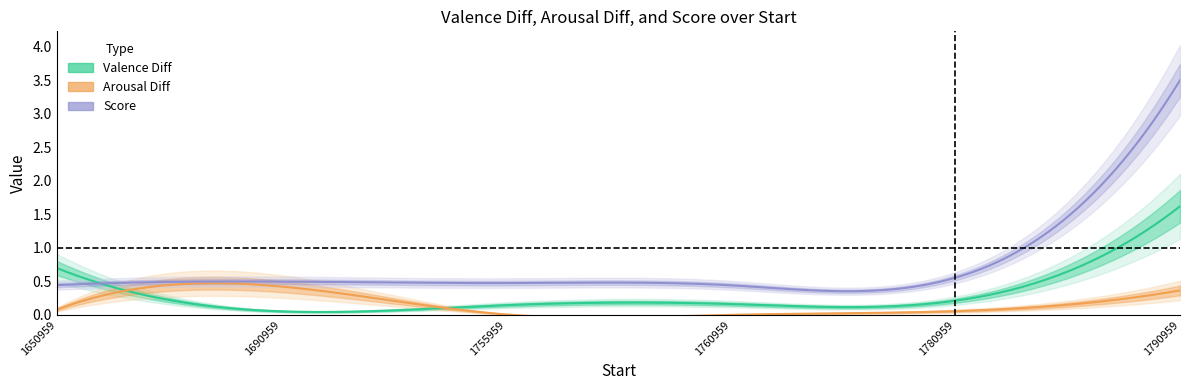

Which series has the widest spread of values?

Score